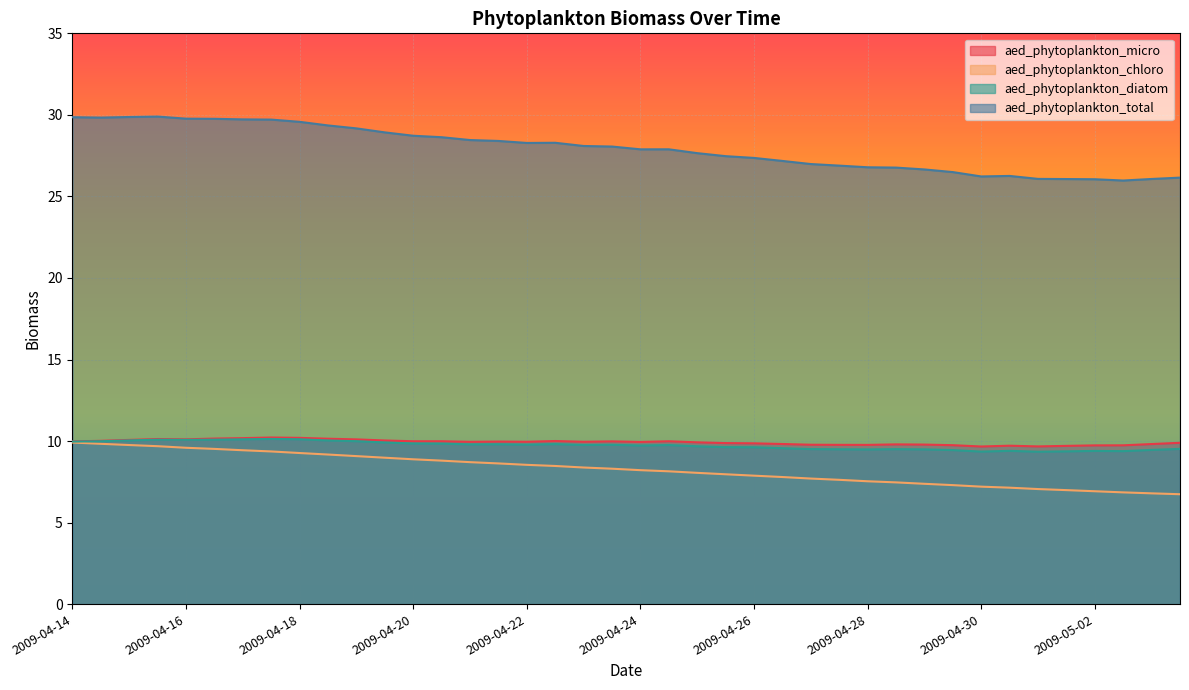

What is the label of the 27th point from the right?

2009-04-21